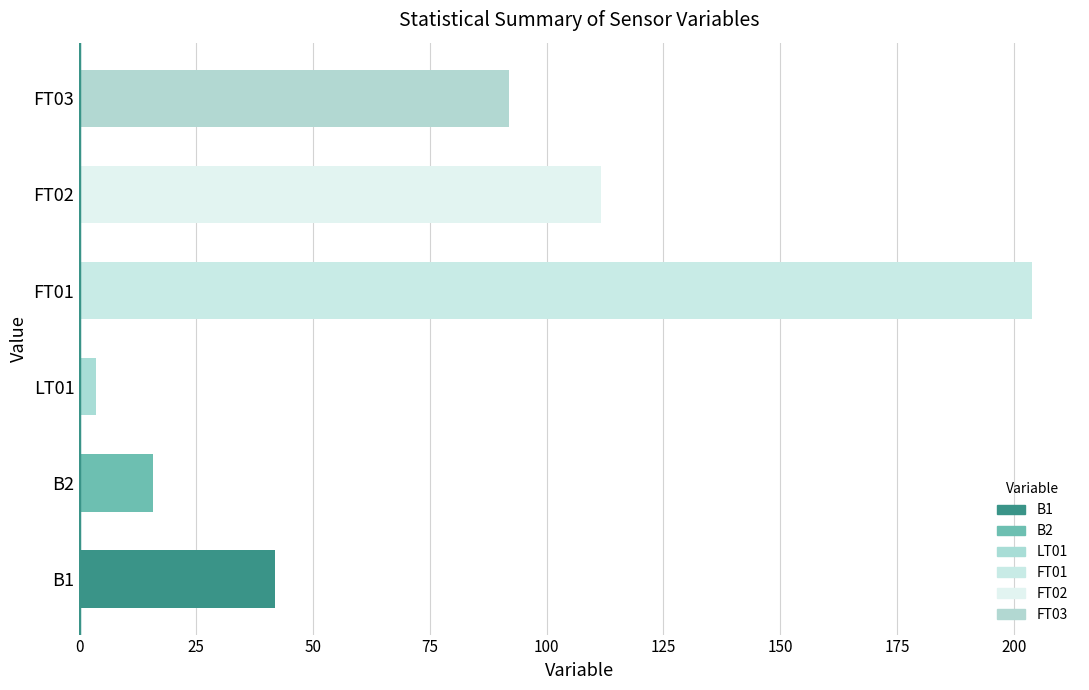

Which label corresponds to the smallest value in the chart?

LT01